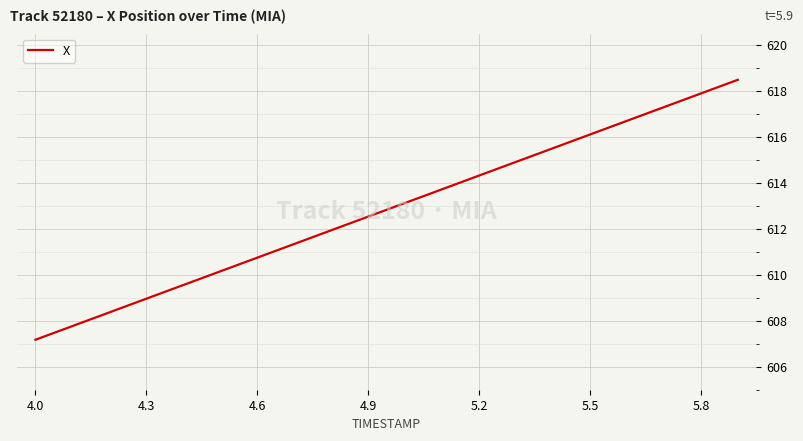

What is the maximum value shown in the chart?

618.5